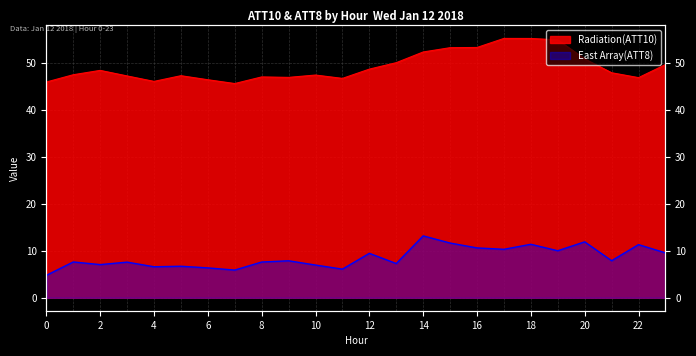

Does the chart have visible grid lines?

Yes